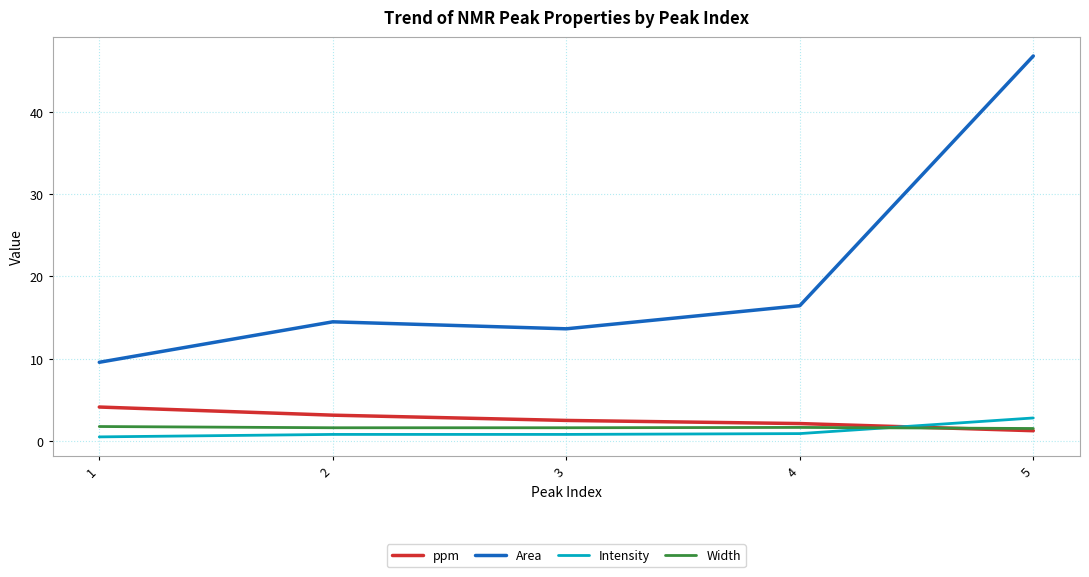

How many values in the Area series are below 14?

2